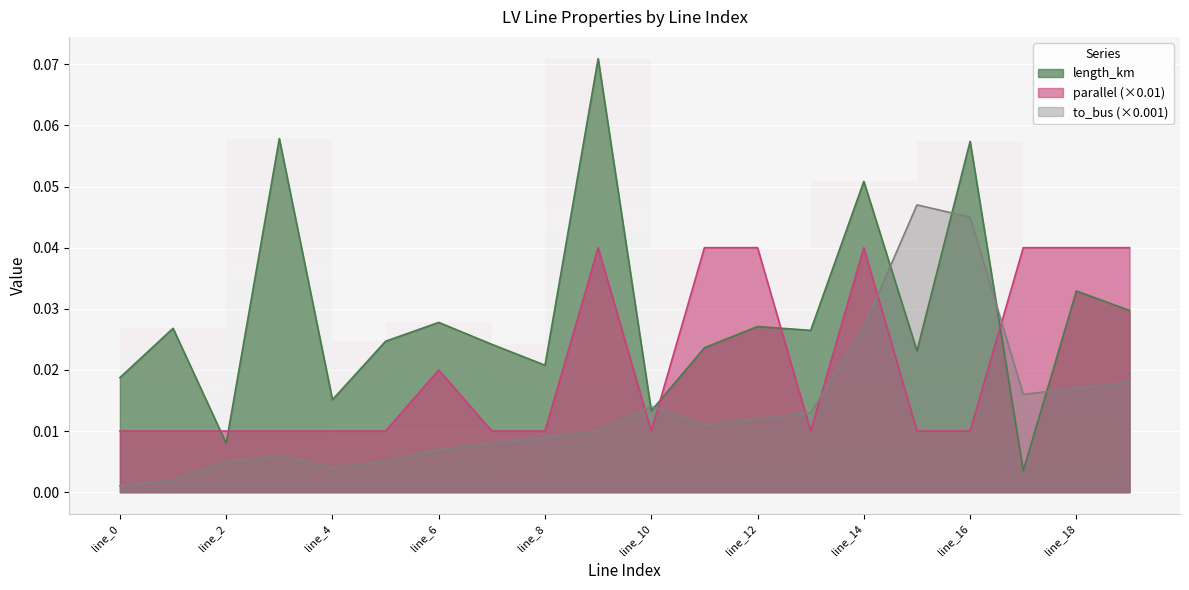

Rank the series by their average value, from highest to lowest.

length_km, parallel (×0.01), to_bus (×0.001)